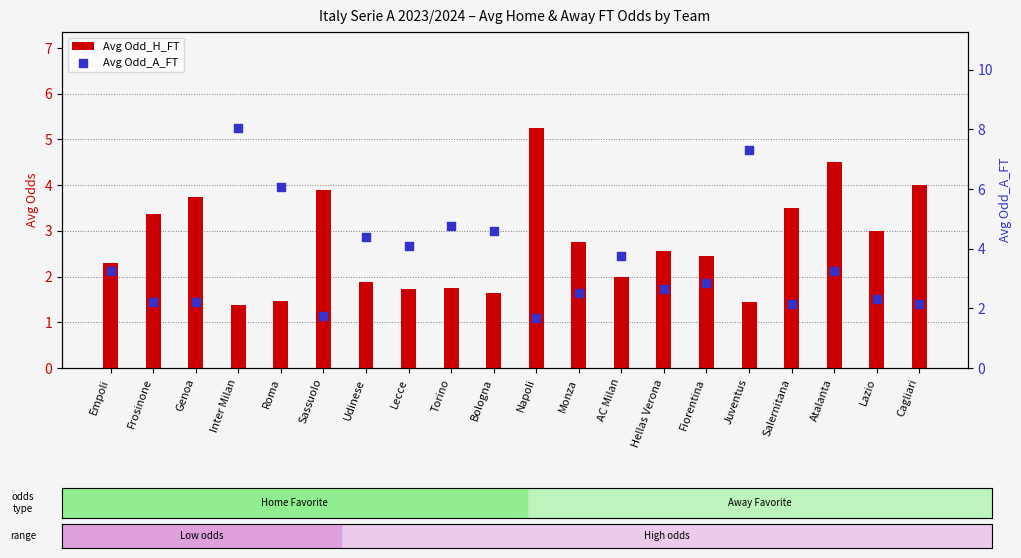

What are all the series names shown in the legend?

Avg Odd_H_FT, Avg Odd_A_FT